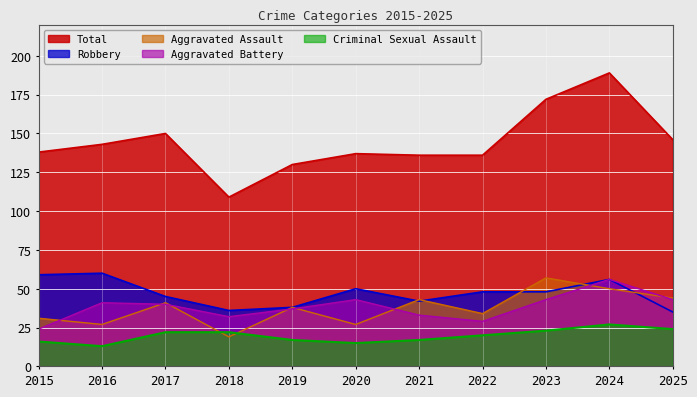

Between which two adjacent categories do Robbery and Aggravated Assault first intersect?

2020 and 2021